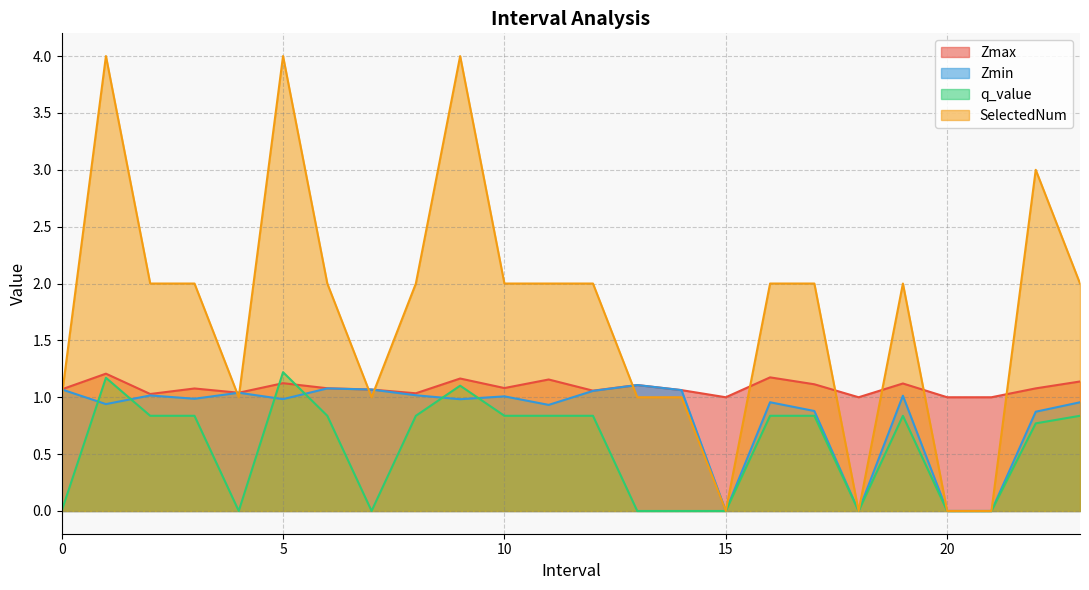

Between which two adjacent categories do Zmax and q_value first intersect?

4 and 5